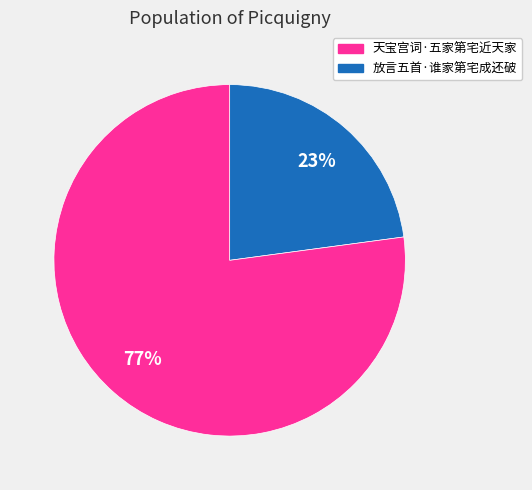

To the nearest percent, what is the difference between the largest and smallest slice percentages?

54%